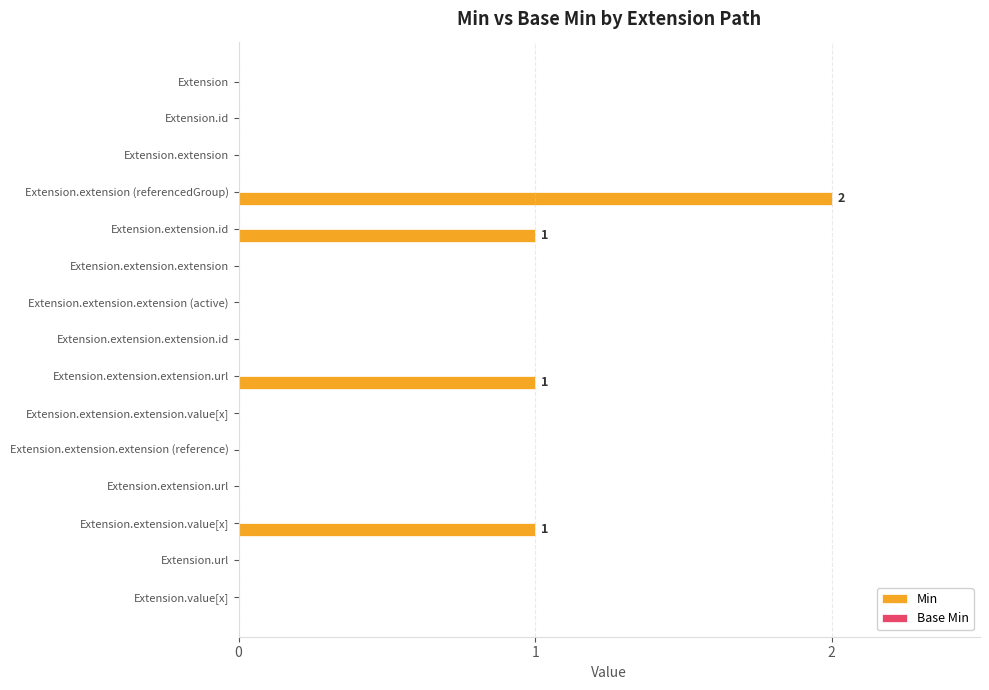

True or false: the data shows 2 at Extension.extension.id.

False